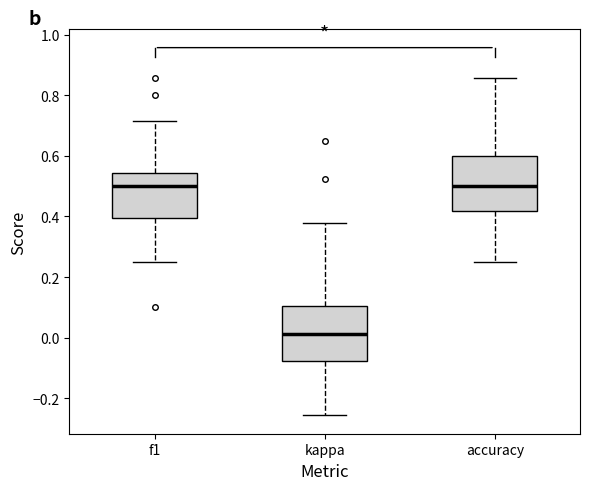

Where does the lower whisker of the box for accuracy end on the y-axis? The values are not printed on the chart, so give them approximately, as read against the axis.

0.26